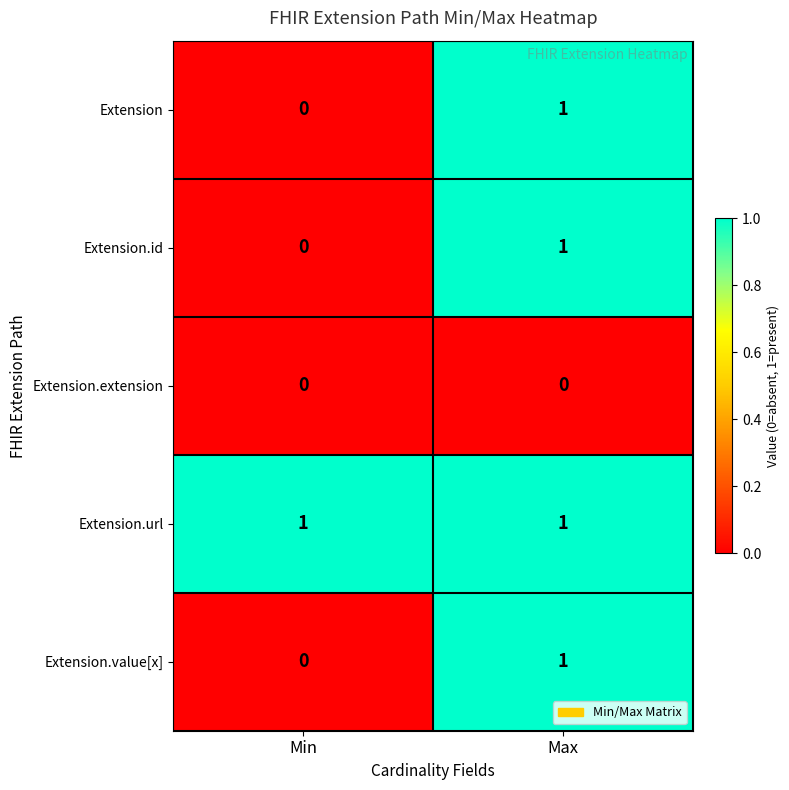

At which label is Extension.value[x] closest to 0?

Min